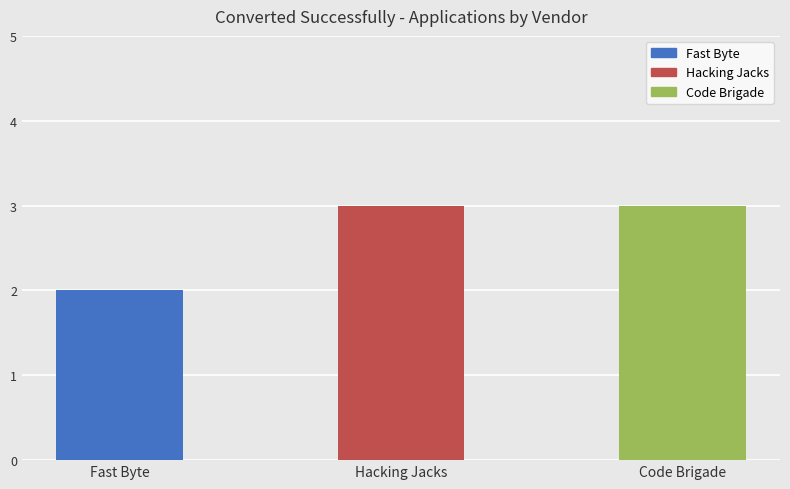

Between Code Brigade and Fast Byte, which is larger?

Code Brigade